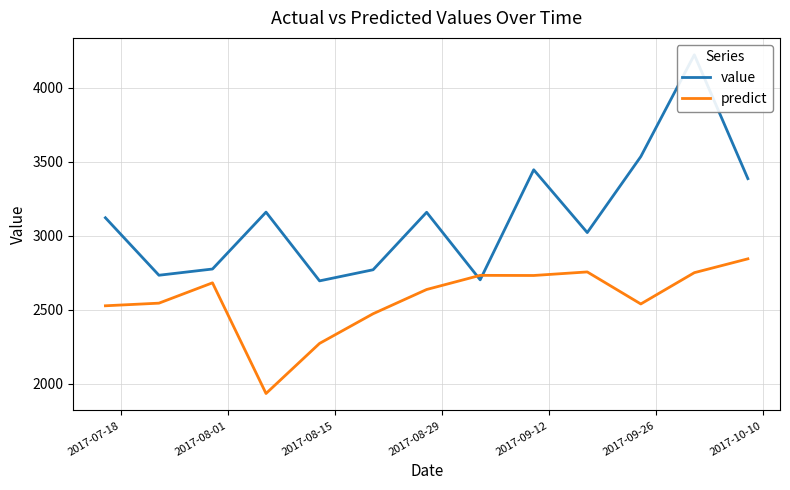

What is the highest value of the predict series?

2843.8